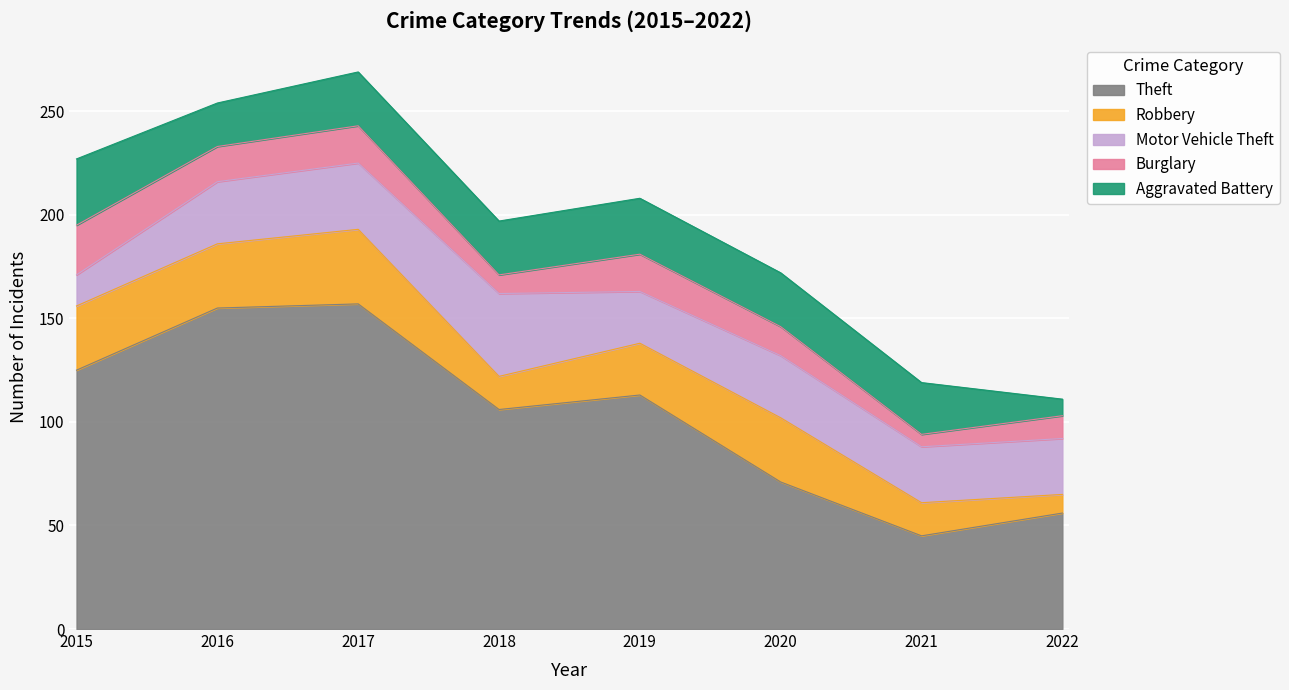

True or false: Robbery and Theft intersect in this chart.

False